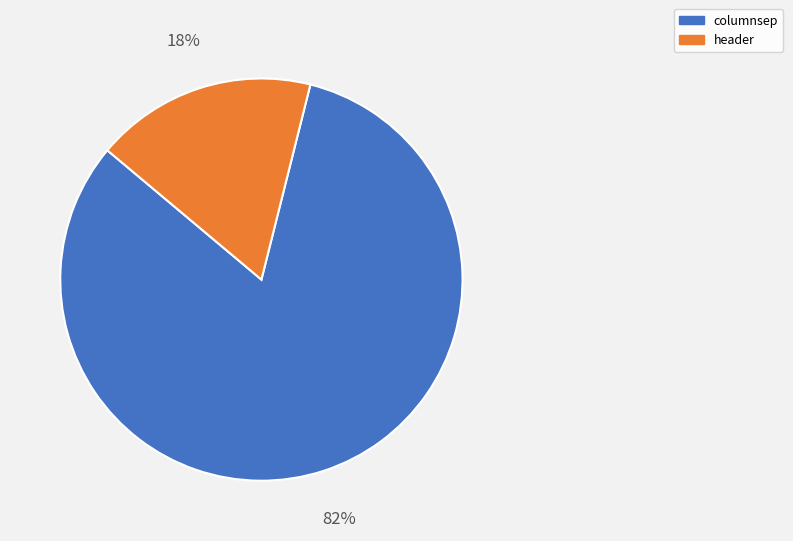

What percentage is the columnsep slice, to the nearest percent?

82%